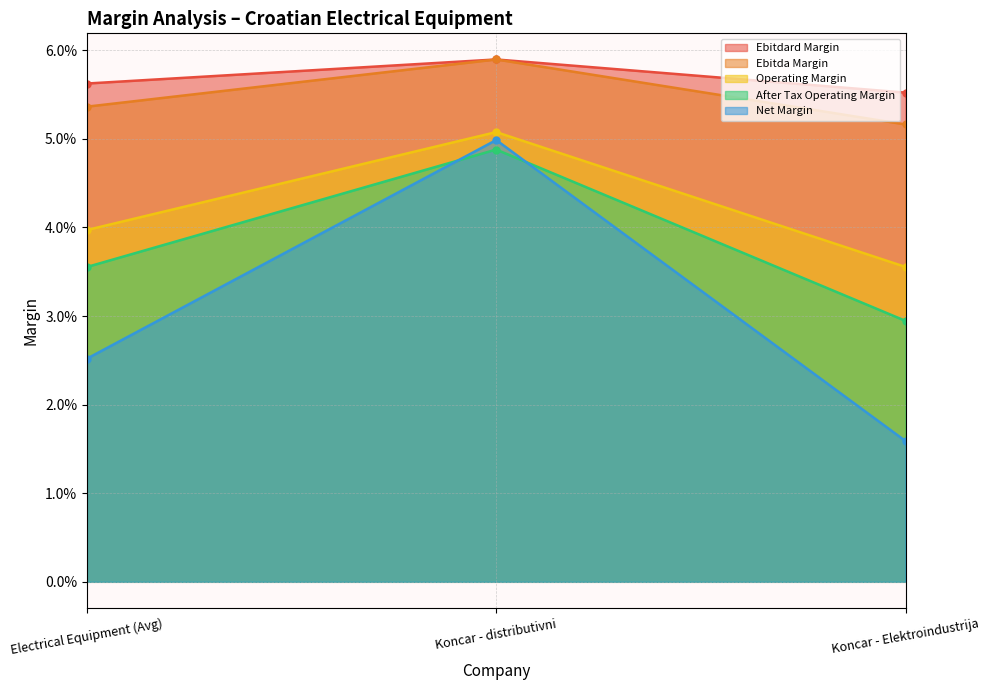

Reading left to right, list all the values displayed in this chart.

ebitdard_margin: 0.1	0.1	0.1
ebitda_margin: 0.1	0.1	0.1
operating_margin: 0.0	0.1	0.0
after_tax_operating_margin: 0.0	0.0	0.0
net_margin: 0.0	0.0	0.0